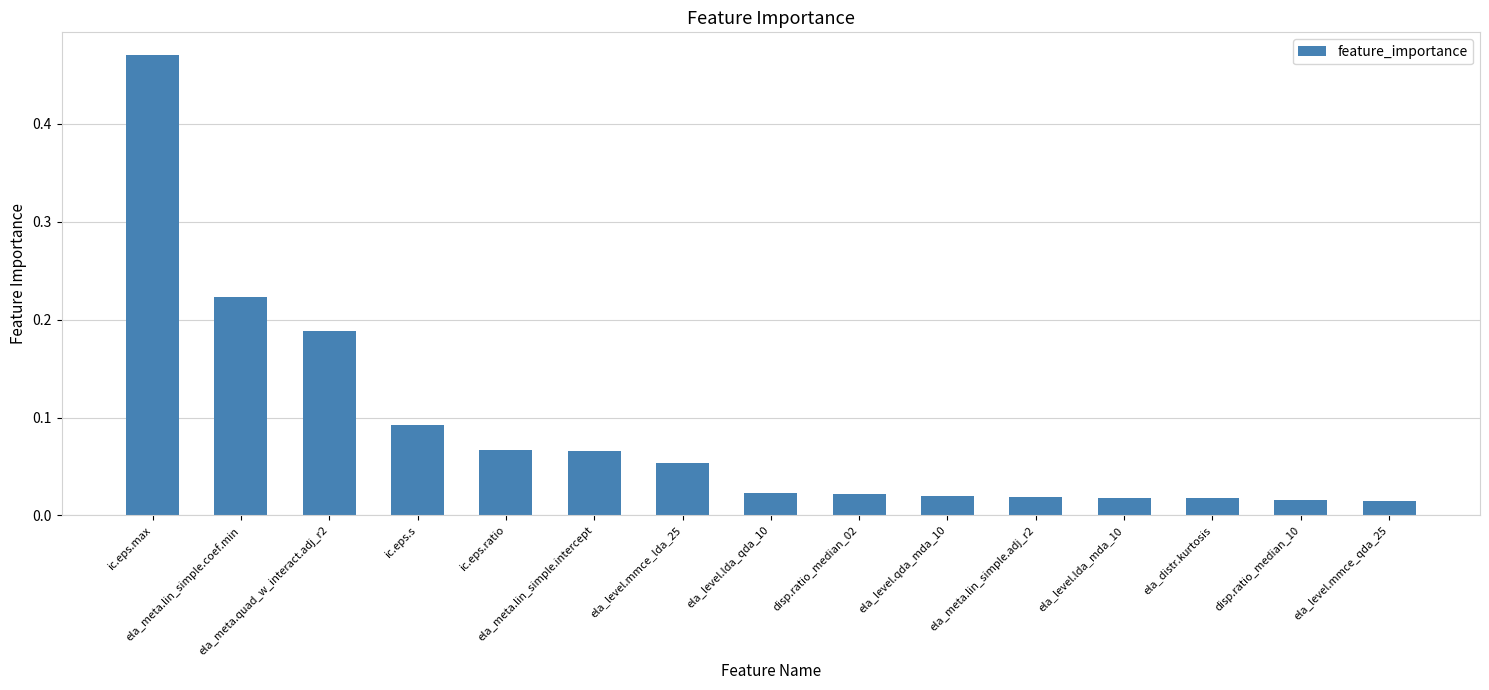

What position from the left is ic.eps.max?

1